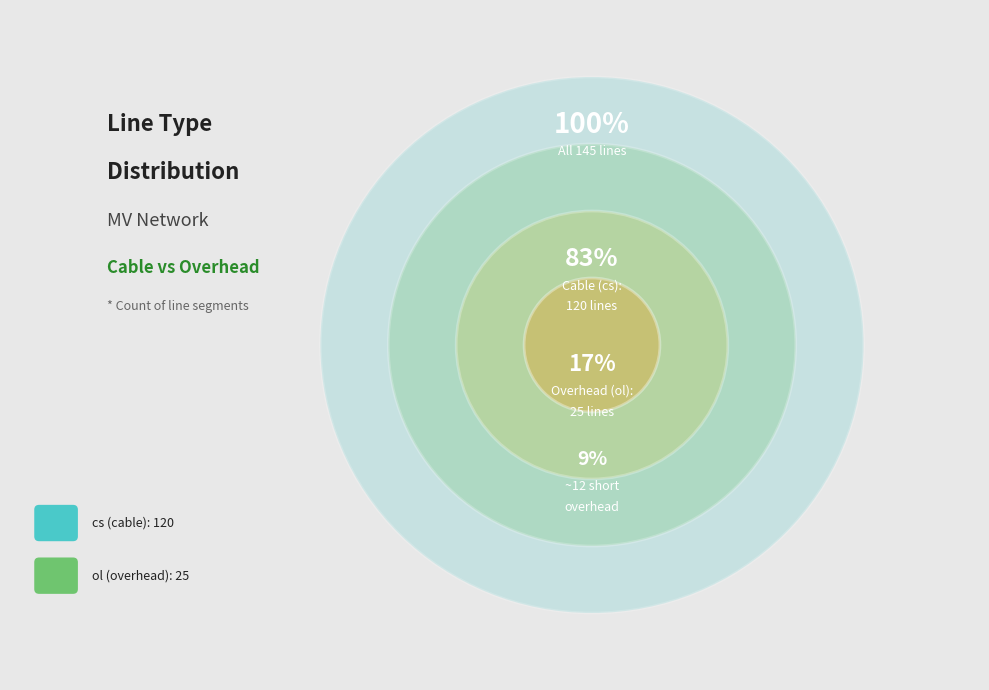

How many segments does this pie chart have?

2